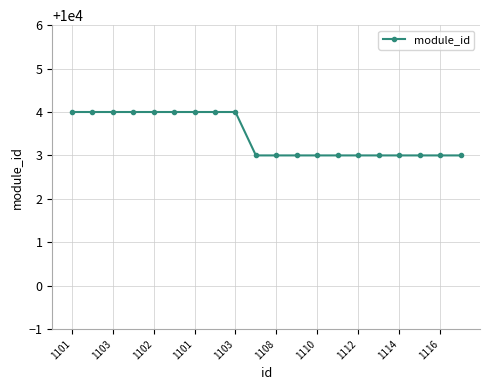

What is the minimum value shown in the chart?

10003